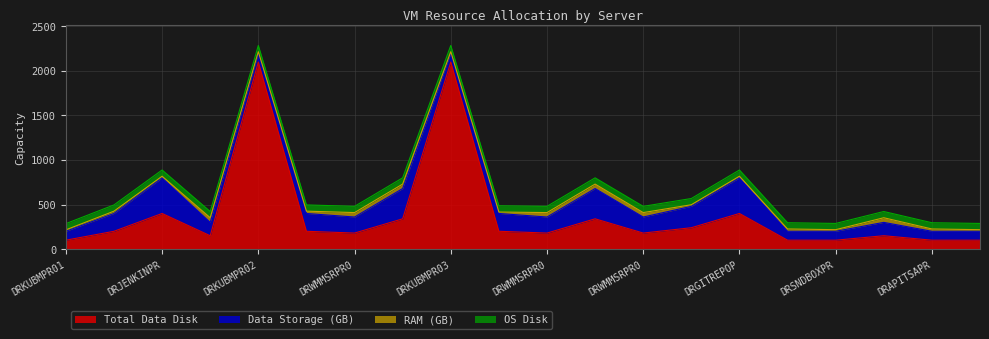

True or false: Data Storage (GB) and OS Disk cross at least once.

False